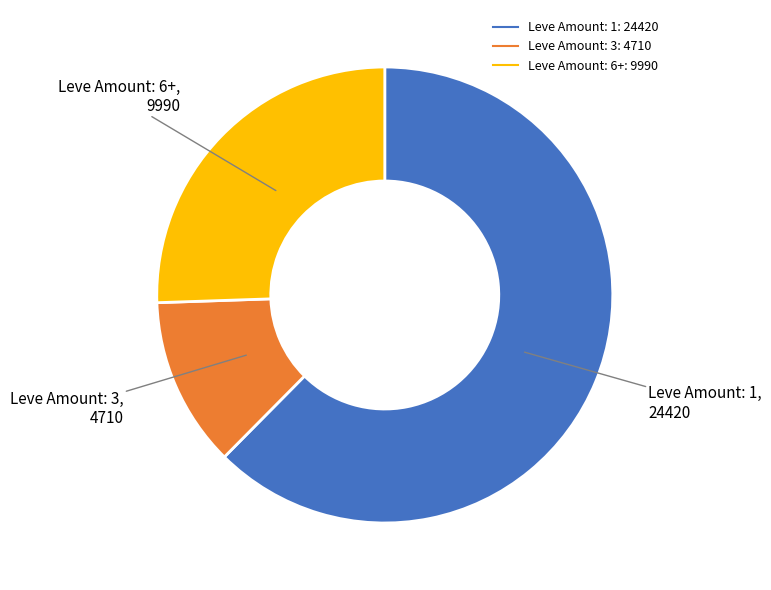

Is there a majority slice in this chart?

Yes